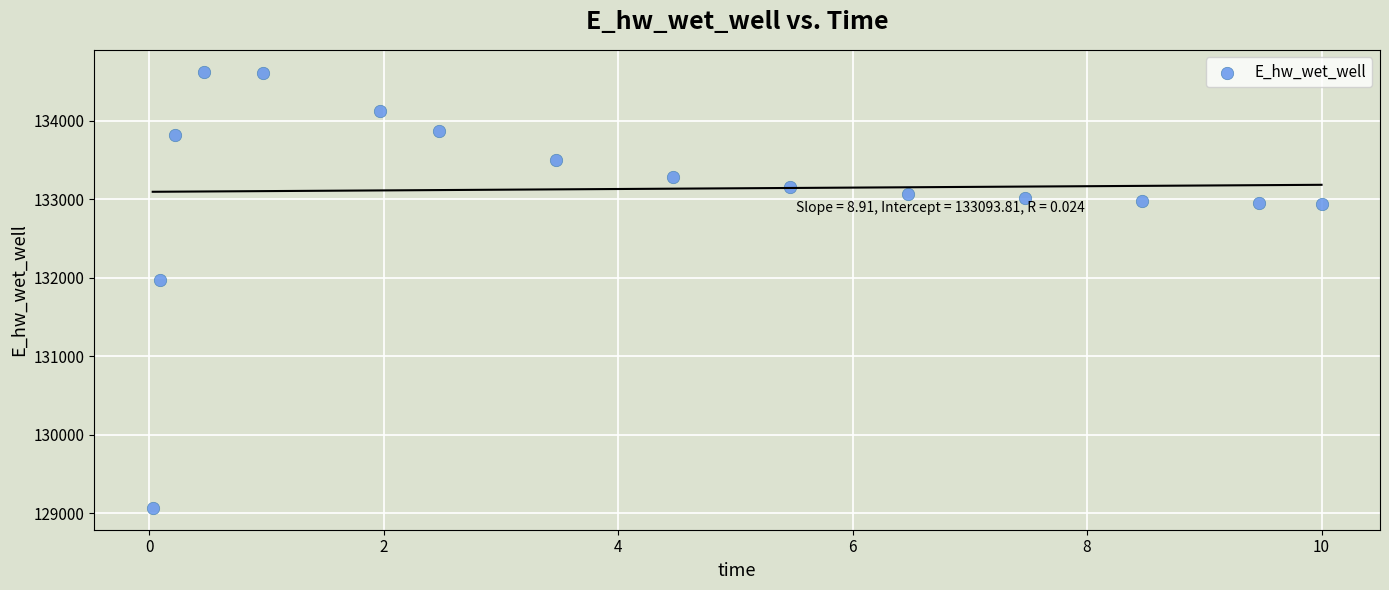

What Y value in the scatter plot is closest to 131846?

131967.0